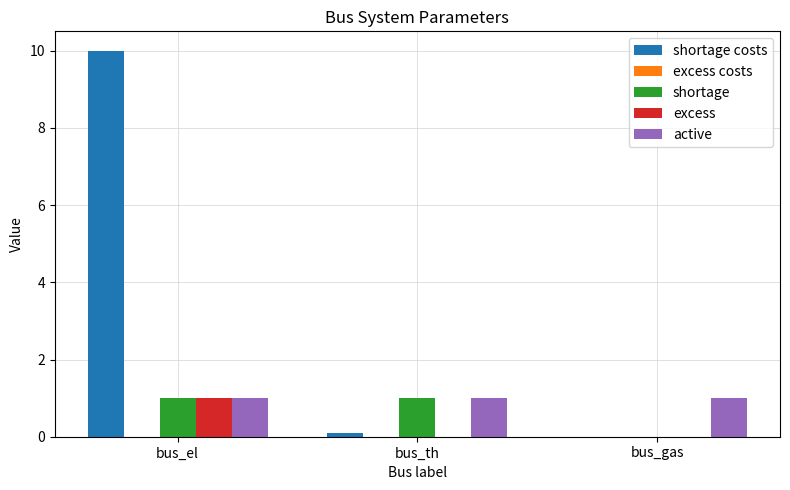

What is the total value across all series at bus_gas?

1.0